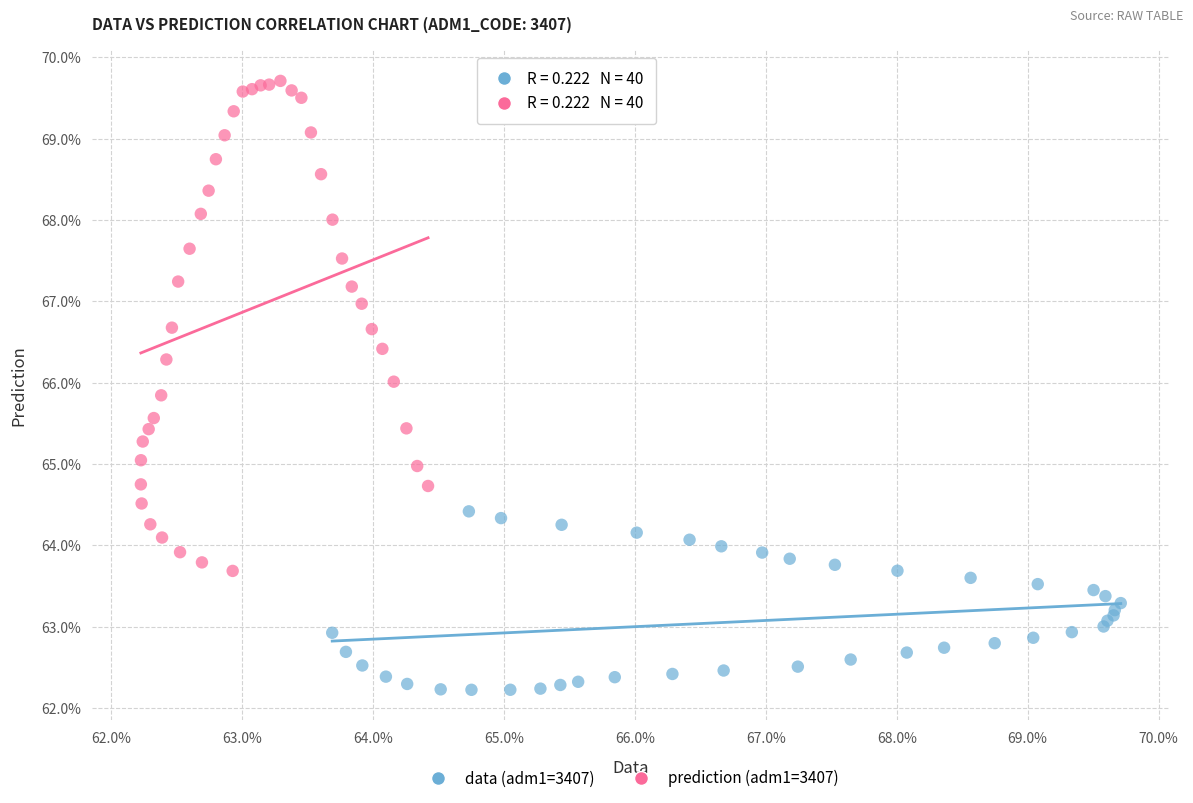

What are all the series names shown in the legend?

data (adm1=3407), prediction (adm1=3407)